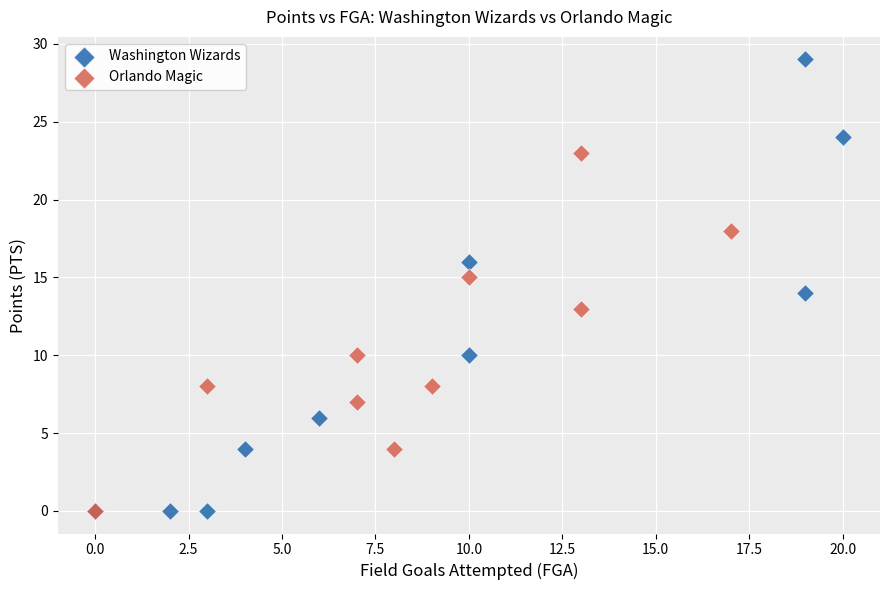

Which series reaches the maximum Y coordinate?

Washington Wizards